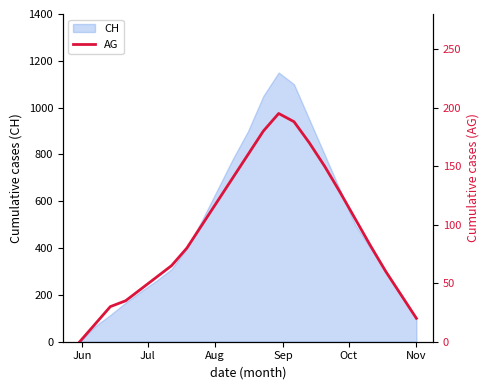

True or false: the data has more than 1 interior local peaks.

False